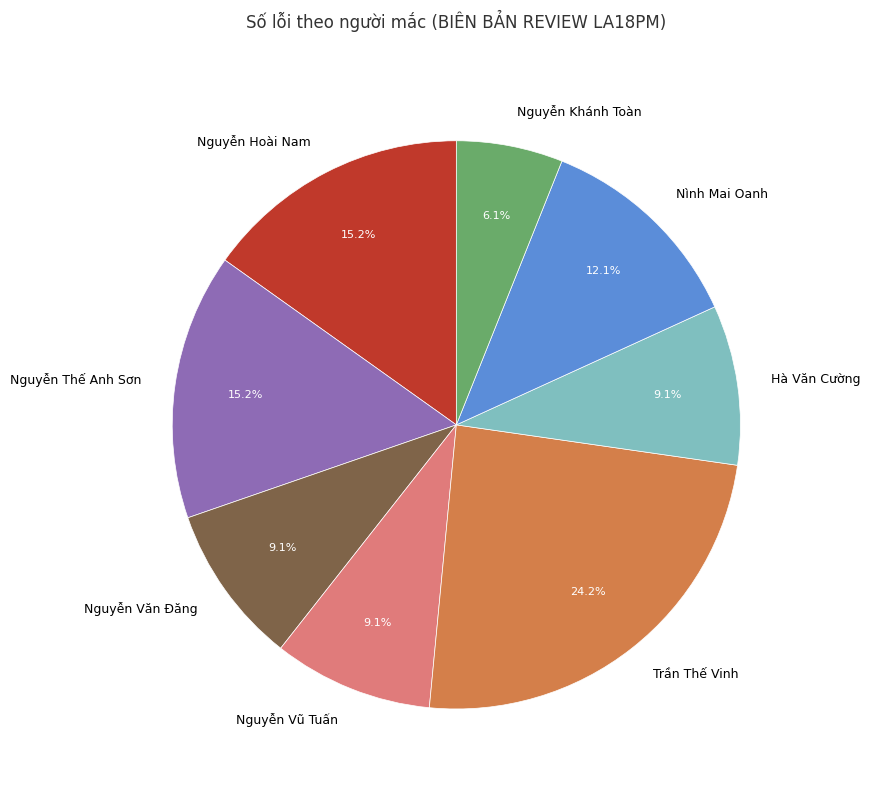

To the nearest percent, what is the difference between the Trần Thế Vinh and Nguyễn Vũ Tuấn slice percentages?

15%